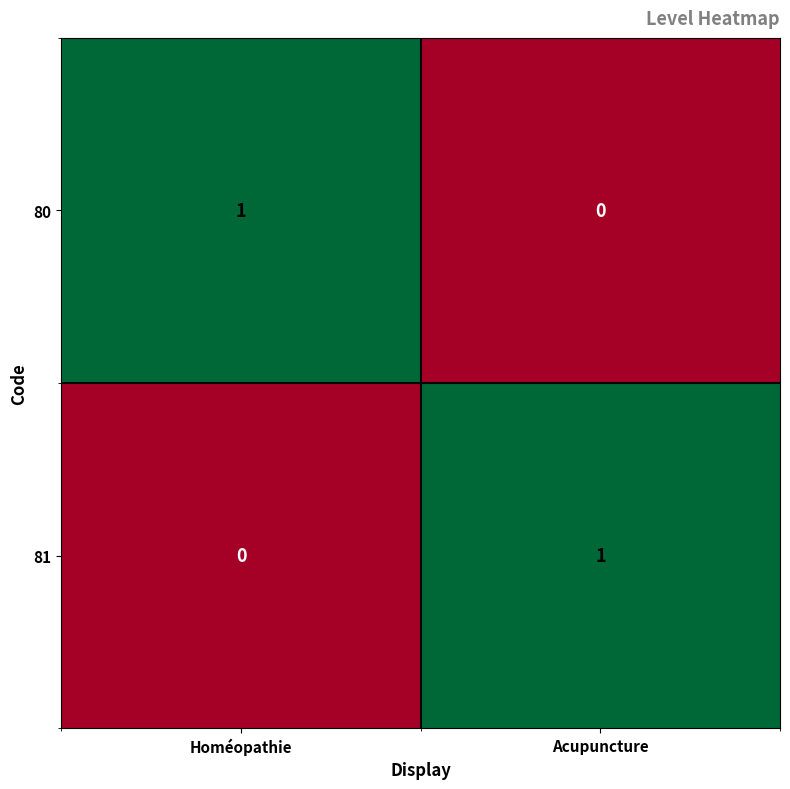

At which label does 80 reach its peak?

Homéopathie